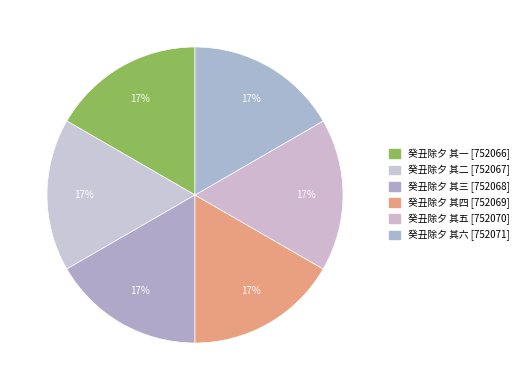

Which has a higher value, 癸丑除夕 其三 or 癸丑除夕 其六?

癸丑除夕 其六